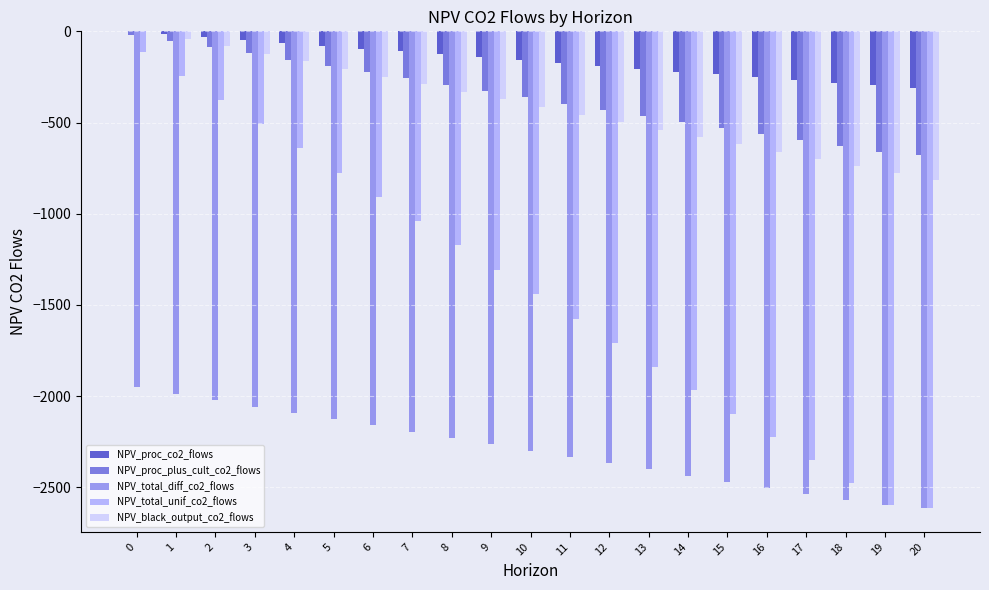

How many series are shown in this chart?

5